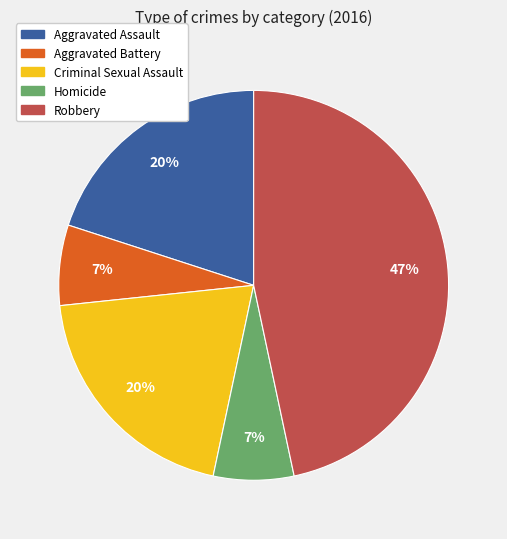

Is the sum of Criminal Sexual Assault and Homicide greater than half?

No